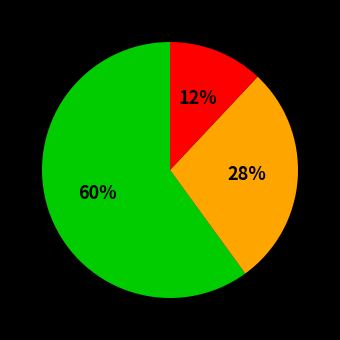

Count the number of slices in the pie.

3